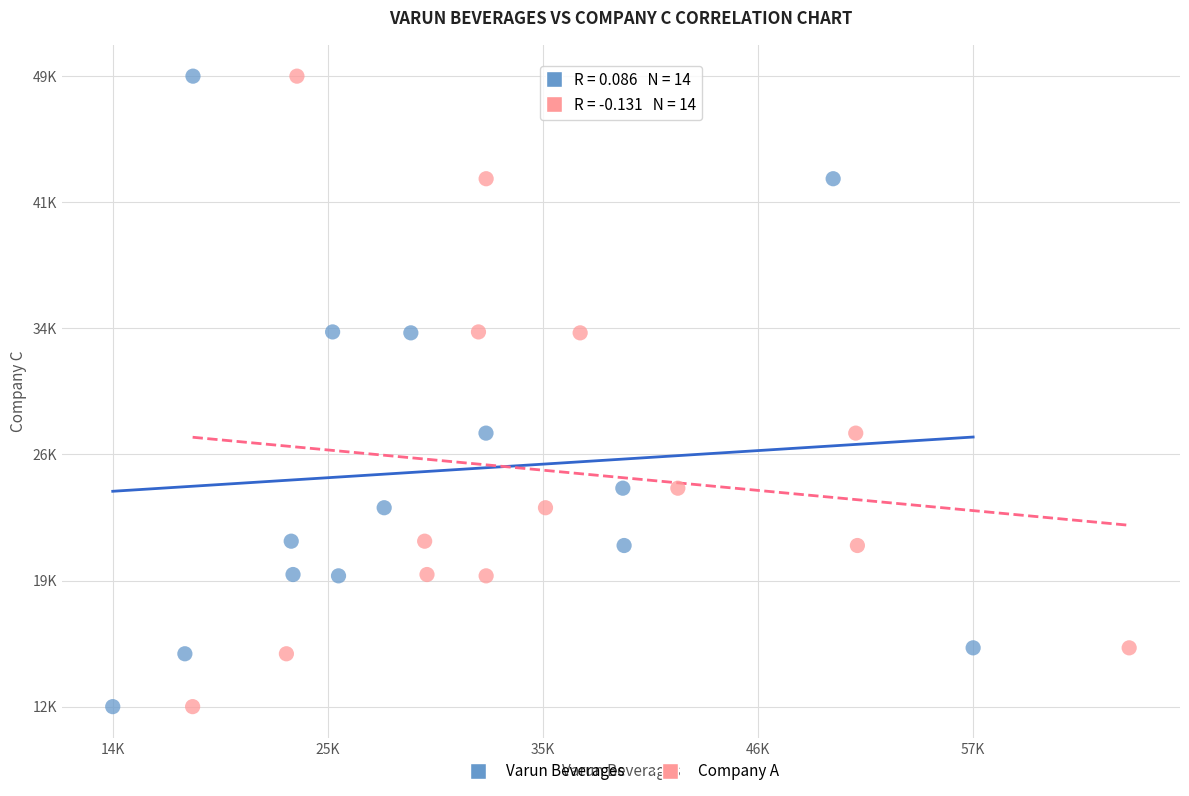

What are all the series names shown in the legend?

Varun Beverages, Company A